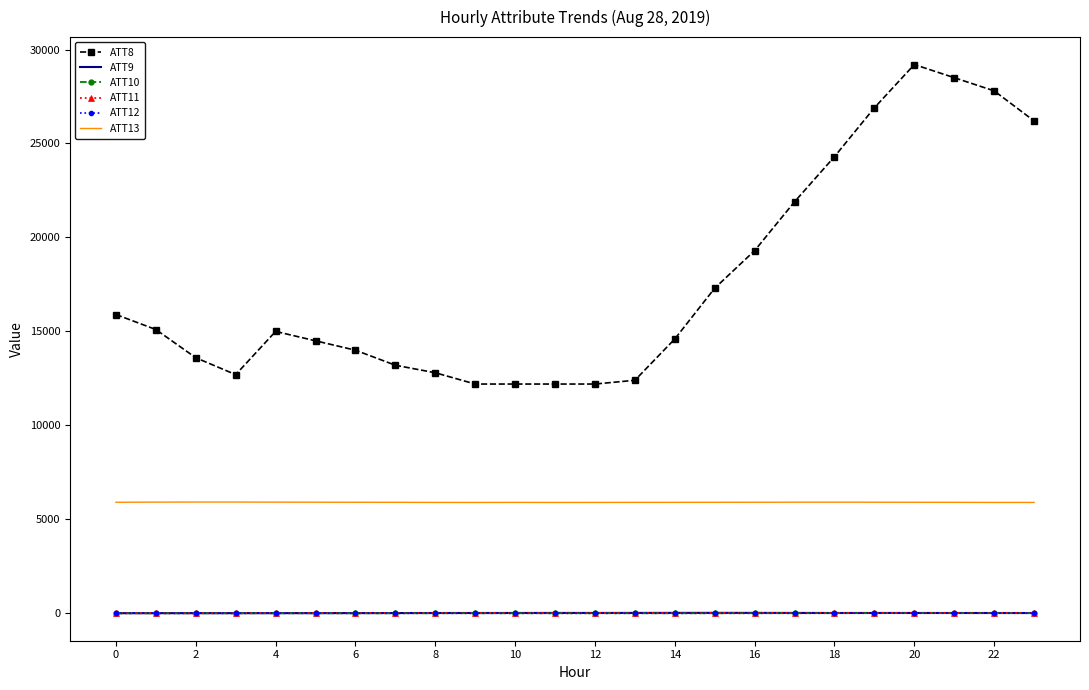

Which series has the largest total across all categories?

ATT8